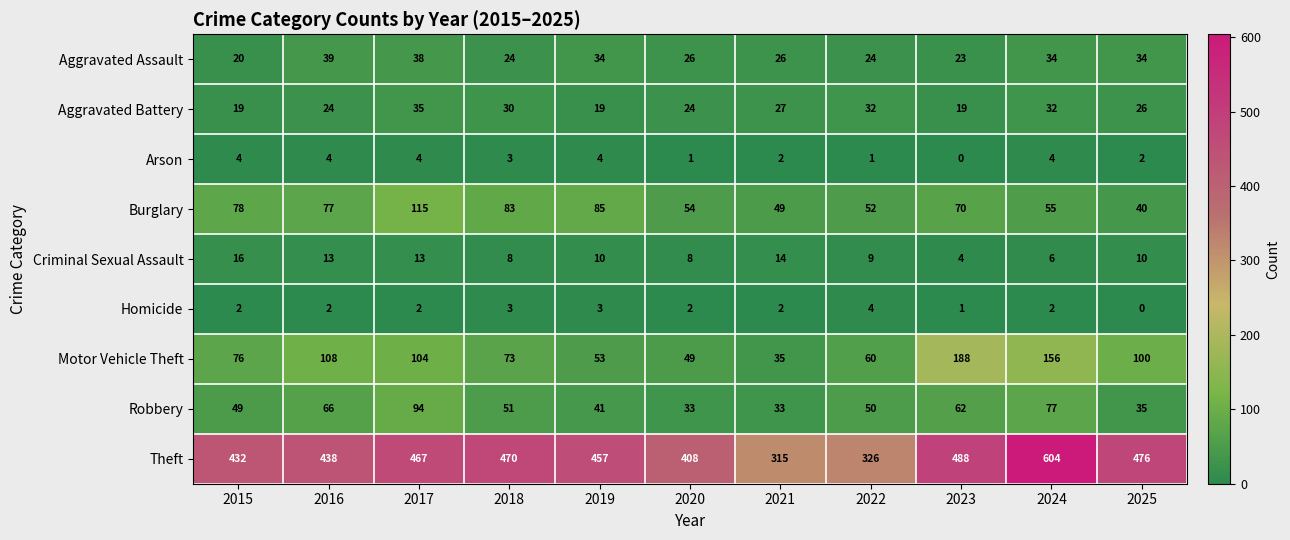

At which label is Burglary closest to 77?

2016